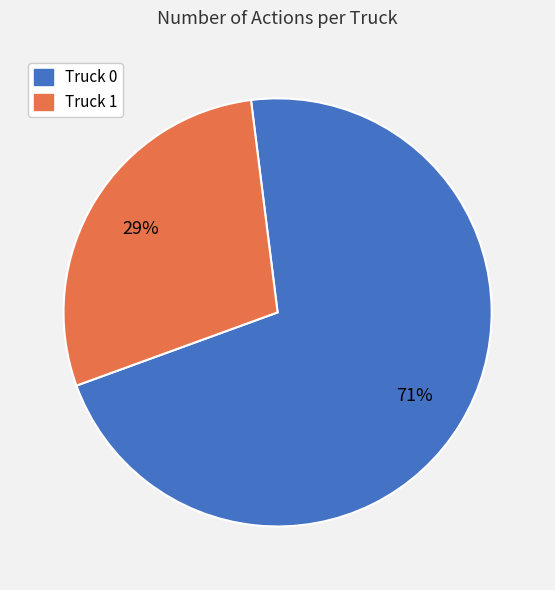

Rank the categories by value from lowest to highest.

Truck 1, Truck 0